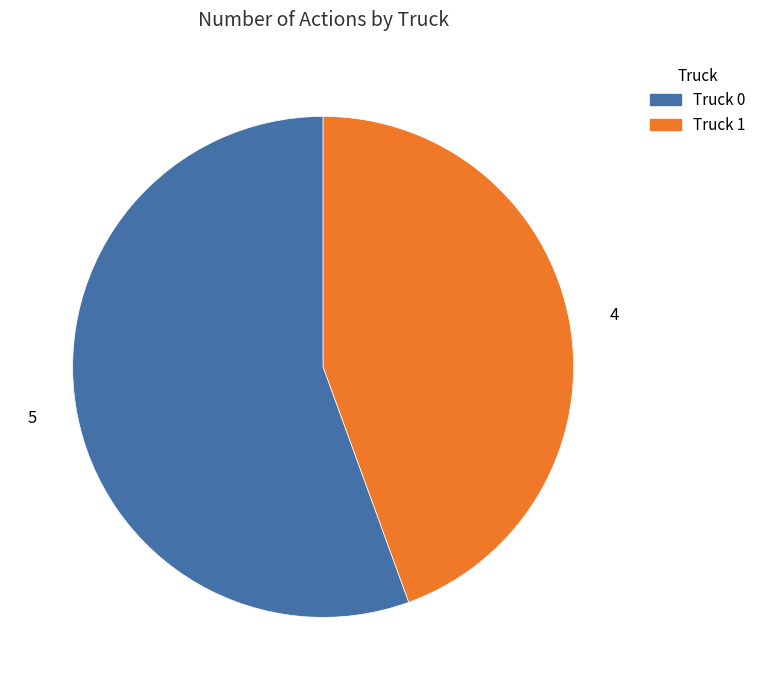

The Truck 1 slice represents 44% of the pie. True or false?

True